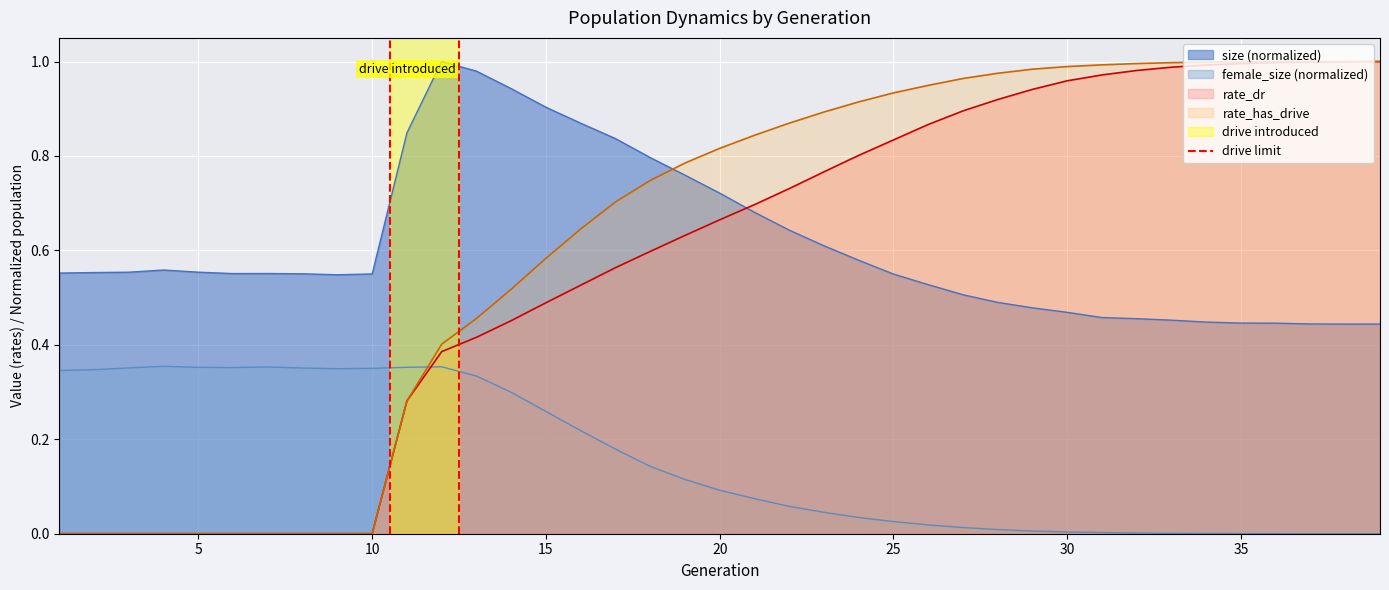

How many times do female_size (normalized) and rate_dr cross each other?

1